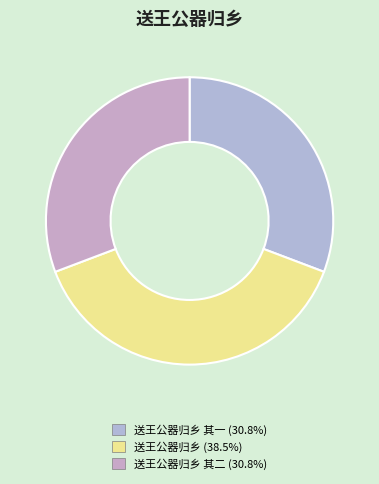

To the nearest percent, what is the difference between the largest and smallest slice percentages?

8%